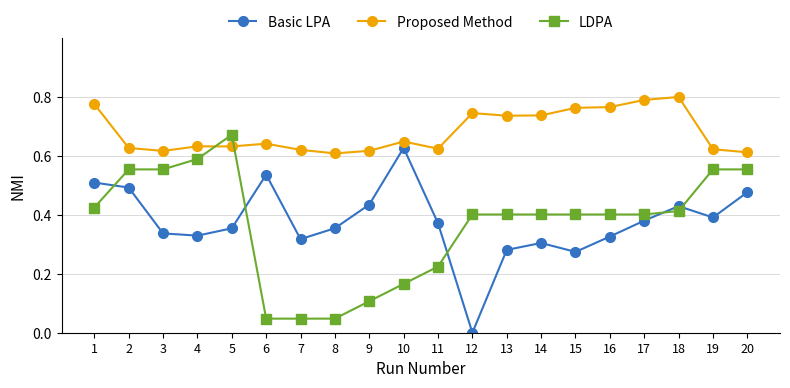

What is the sum of the Proposed Method values at 1 and 13?

1.5